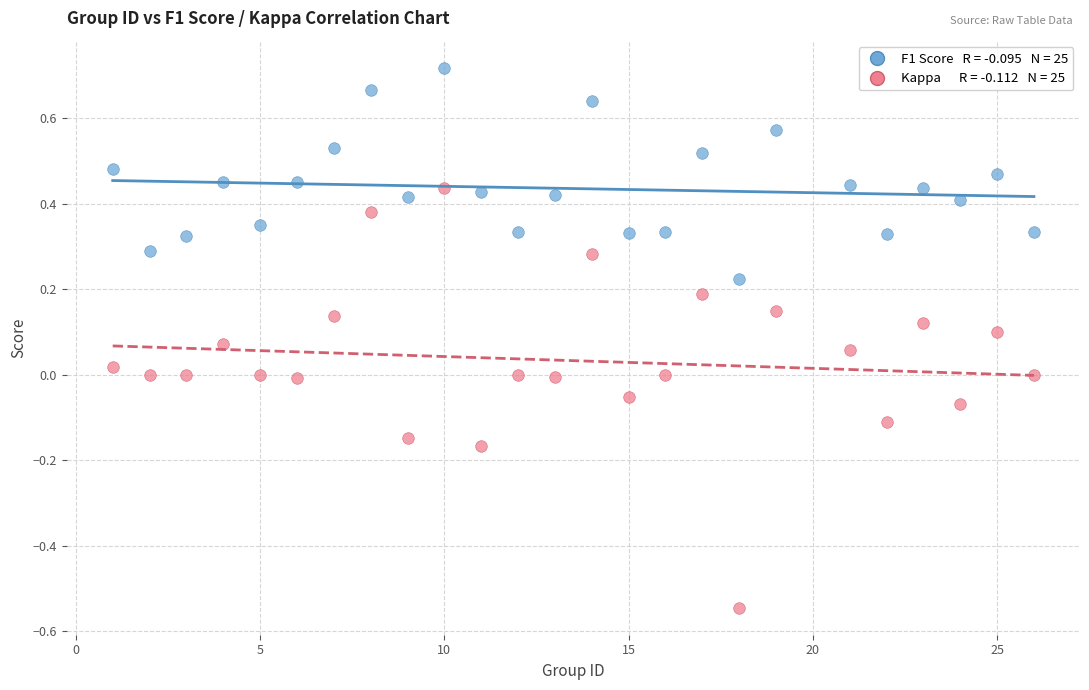

Across all data points, what is the range of X values (max minus min)?

25.0